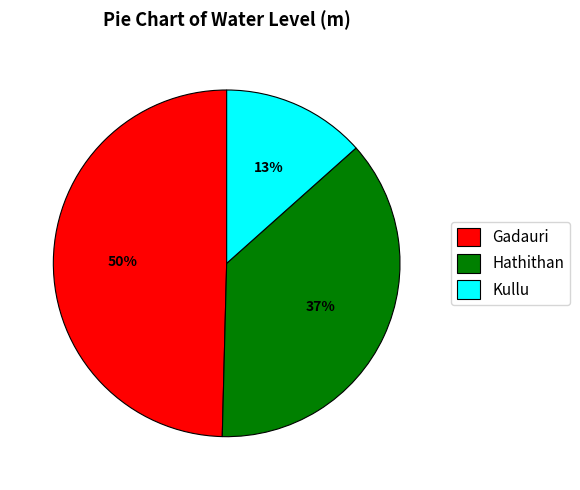

Which slice is the largest?

Gadauri